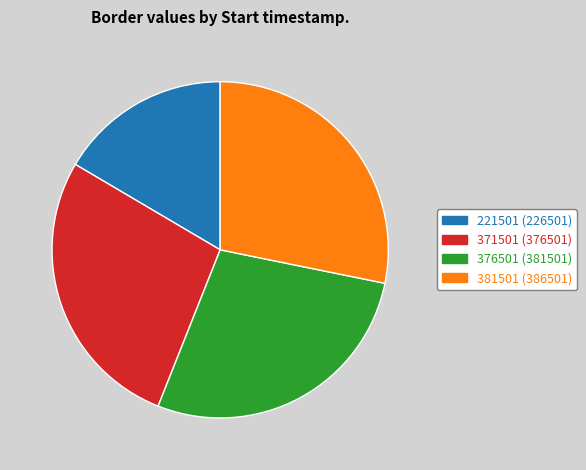

True or false: 371501 accounts for 27% of the total.

True